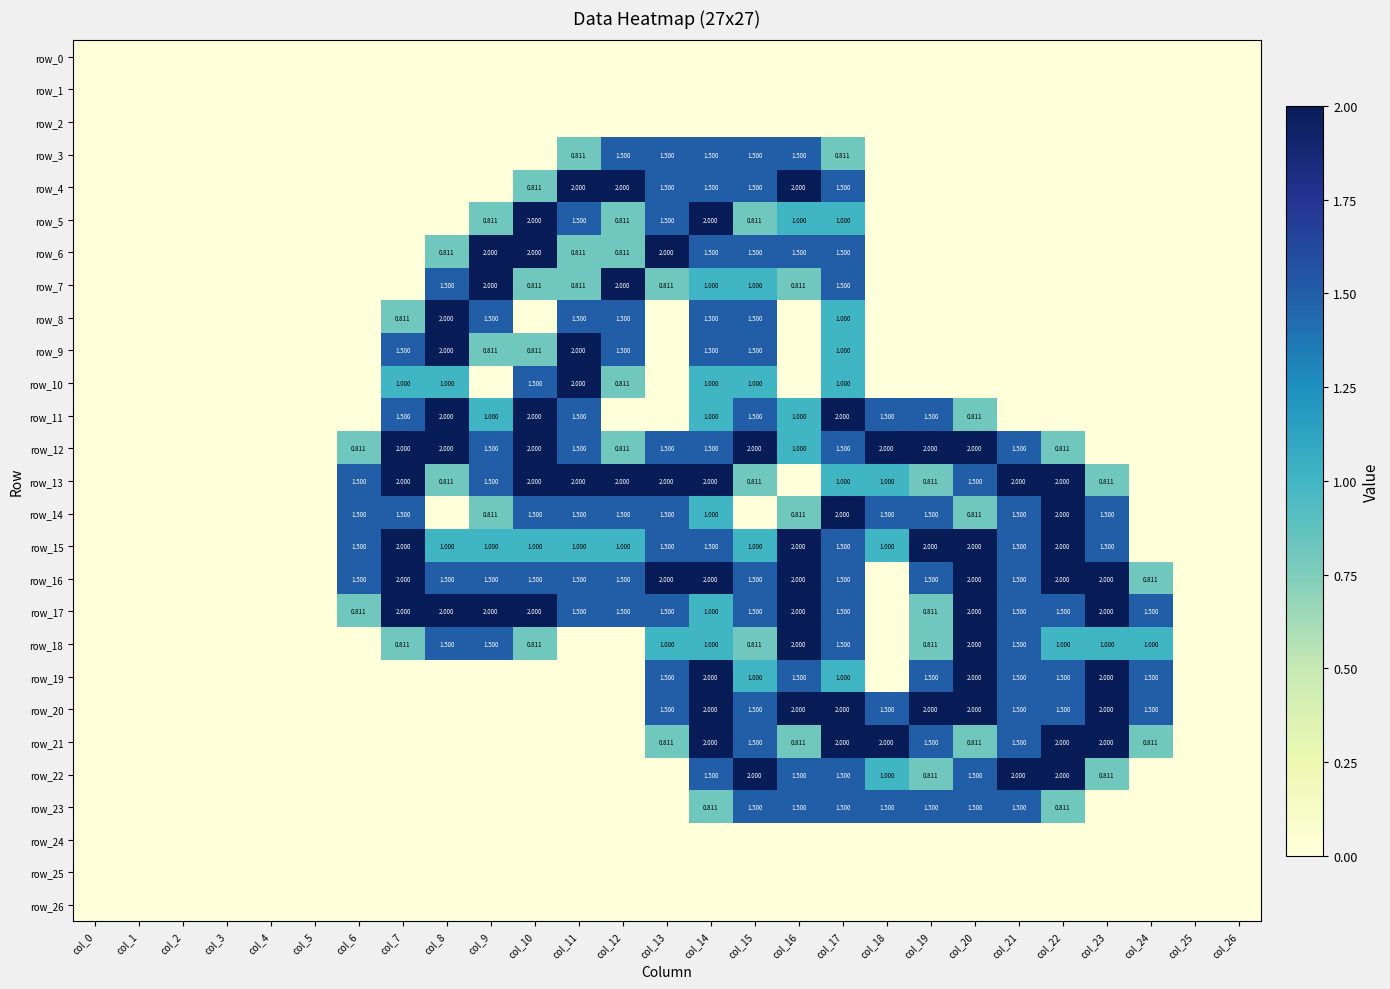

What is the sum of all row_7 values?

12.2